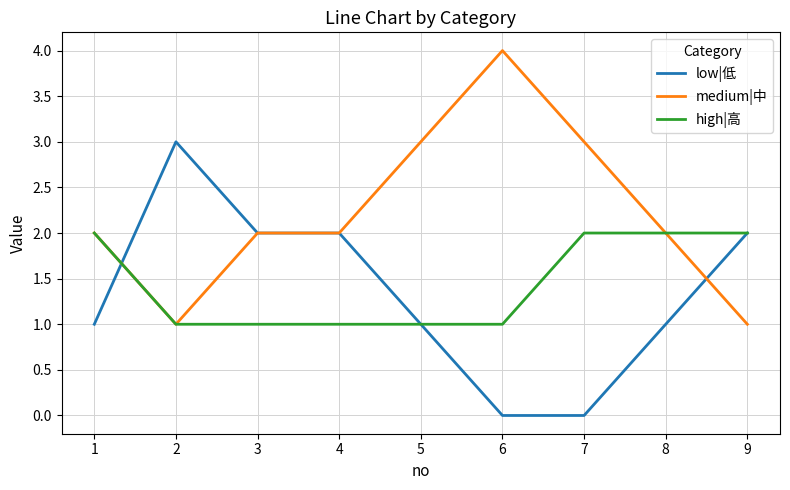

List the series in order of their peak value, lowest first.

high|高, low|低, medium|中